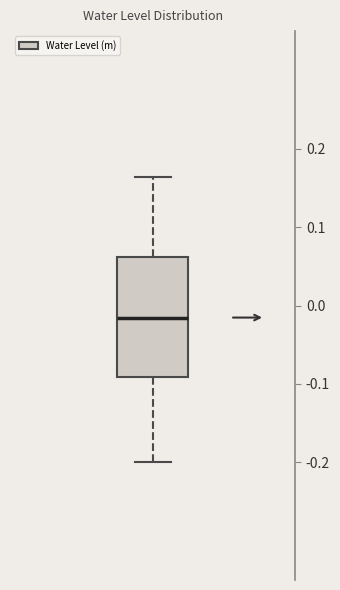

Read this box plot against the y-axis: the position of the median line, the range covered by the box, and the ends of both whiskers. The values are not printed on the chart, so give them approximately, as read against the axis.

median -0.02, box -0.09 to 0.06, whiskers -0.20 to 0.16